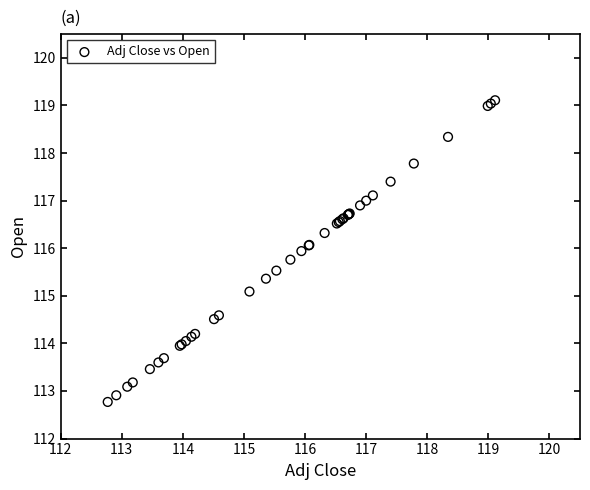

What Y value in the scatter plot is closest to 115?

115.1